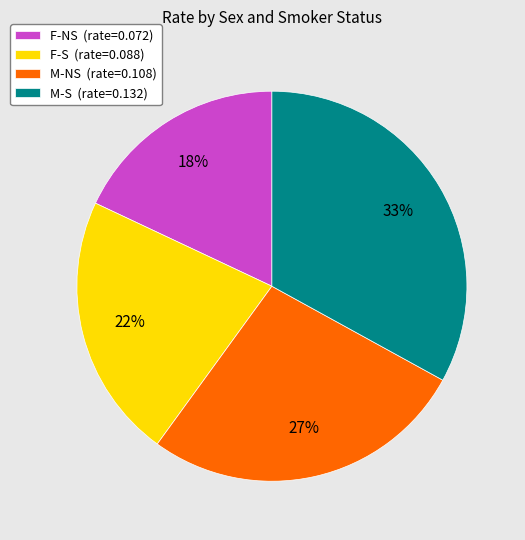

True or false: F-NS accounts for 8% of the total.

False